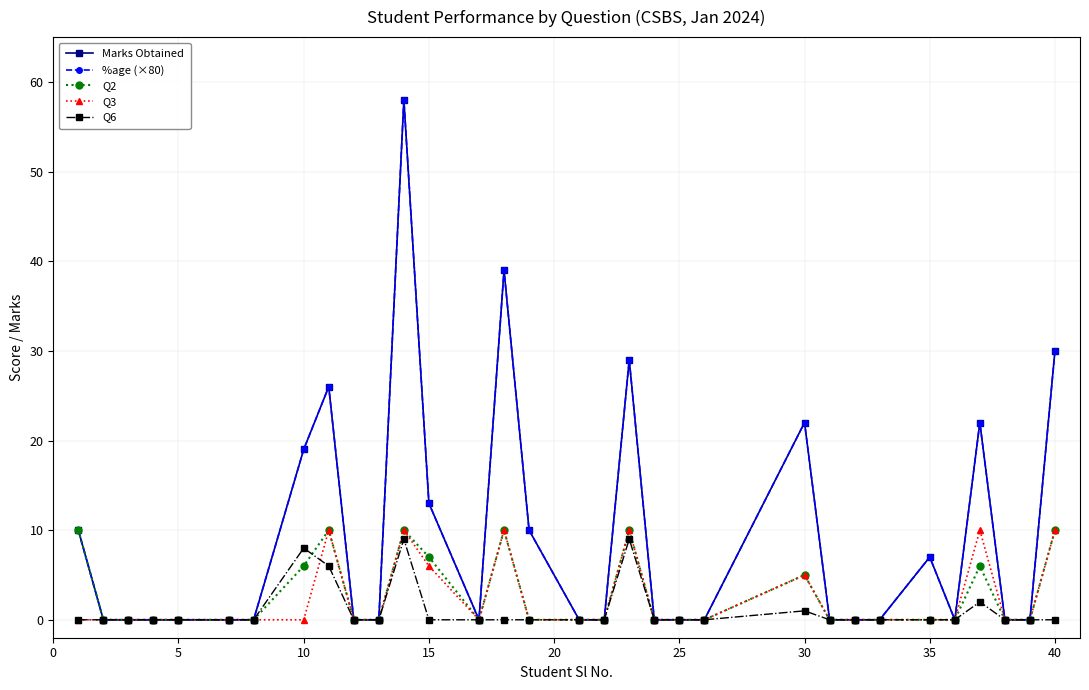

Rank the series by their maximum value, from highest to lowest.

Marks Obtained, %age (×80), Q2, Q3, Q6